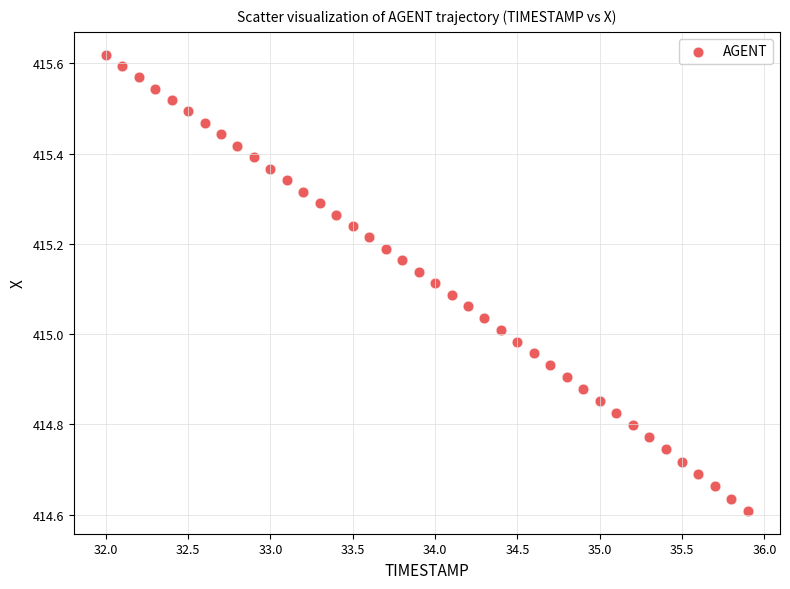

What is the range of X values (max minus min)?

3.9